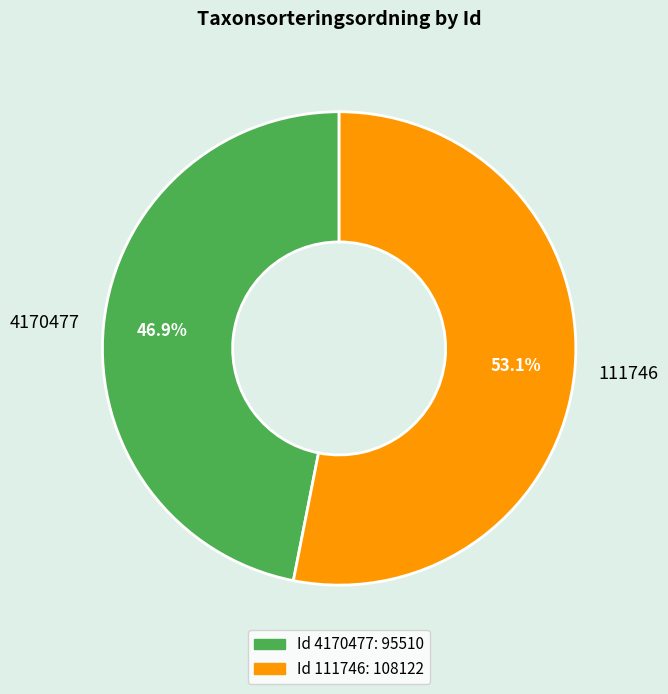

Between 111746 and 4170477, which is larger?

111746